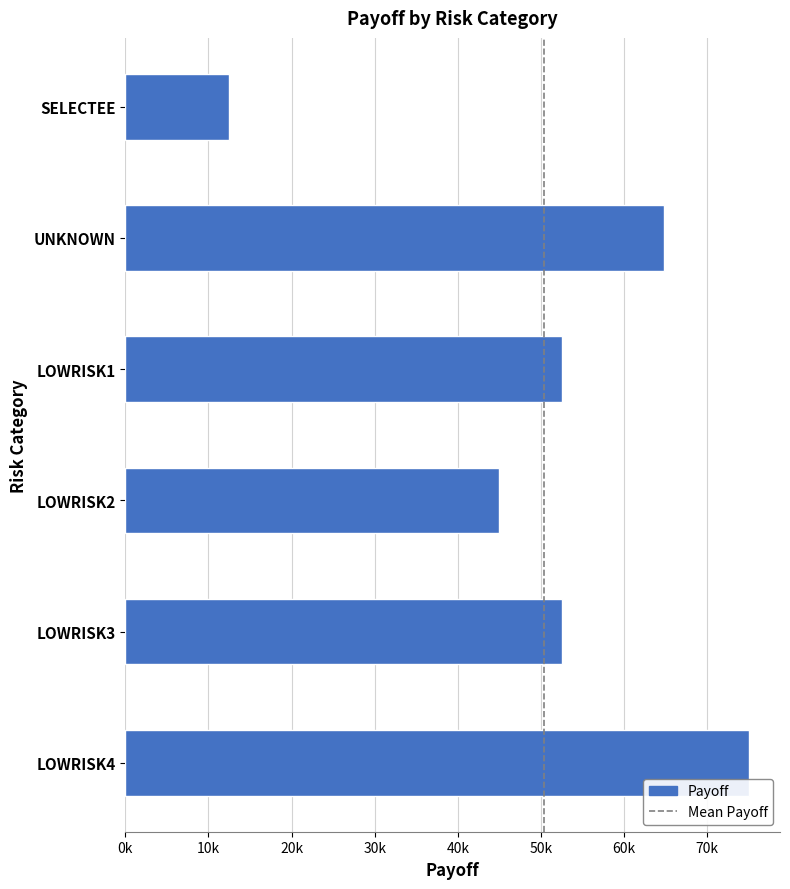

Which category has the lowest value across all series?

SELECTEE